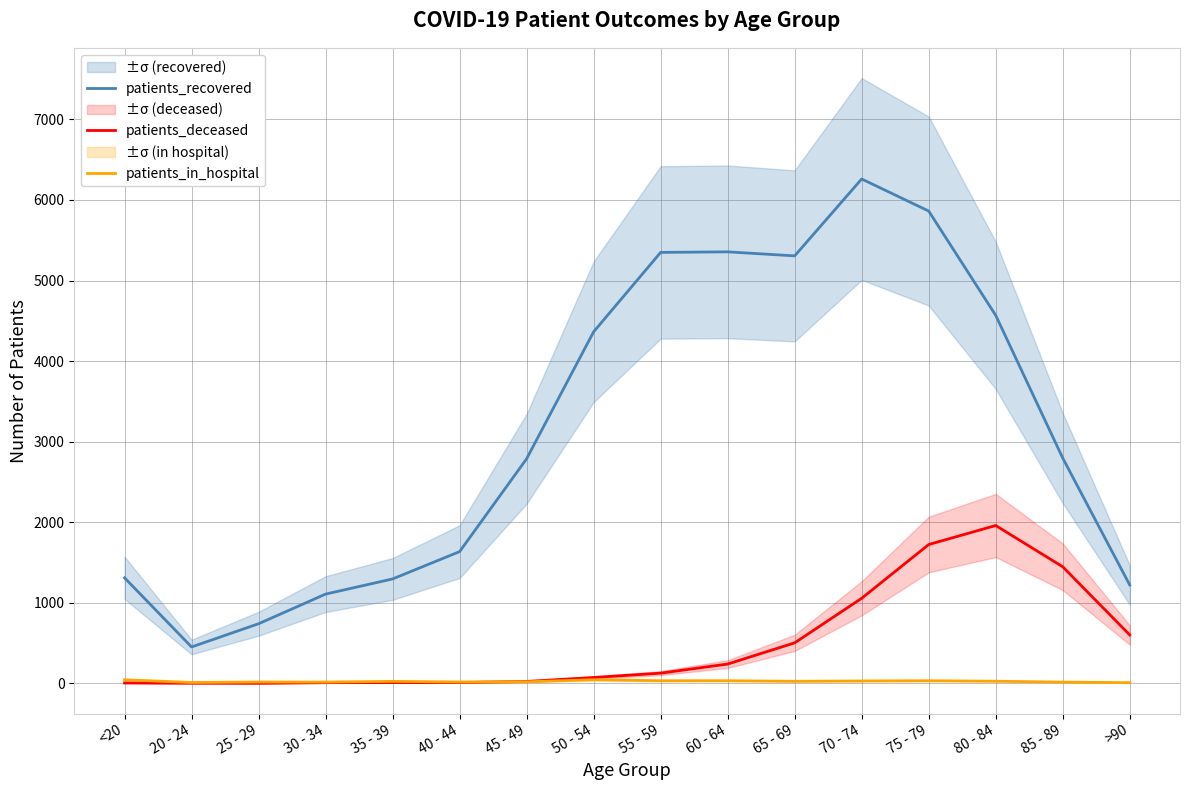

Reading left to right, extract all data points from this chart.

patients_recovered: 1311	453	741	1109	1297	1636	2788	4364	5349	5356	5306	6260	5862	4568	2797	1222
patients_deceased: 6	3	2	10	11	12	25	74	128	241	504	1057	1724	1960	1448	602
patients_in_hospital: 46	12	18	17	26	18	21	46	34	34	27	31	34	28	17	10